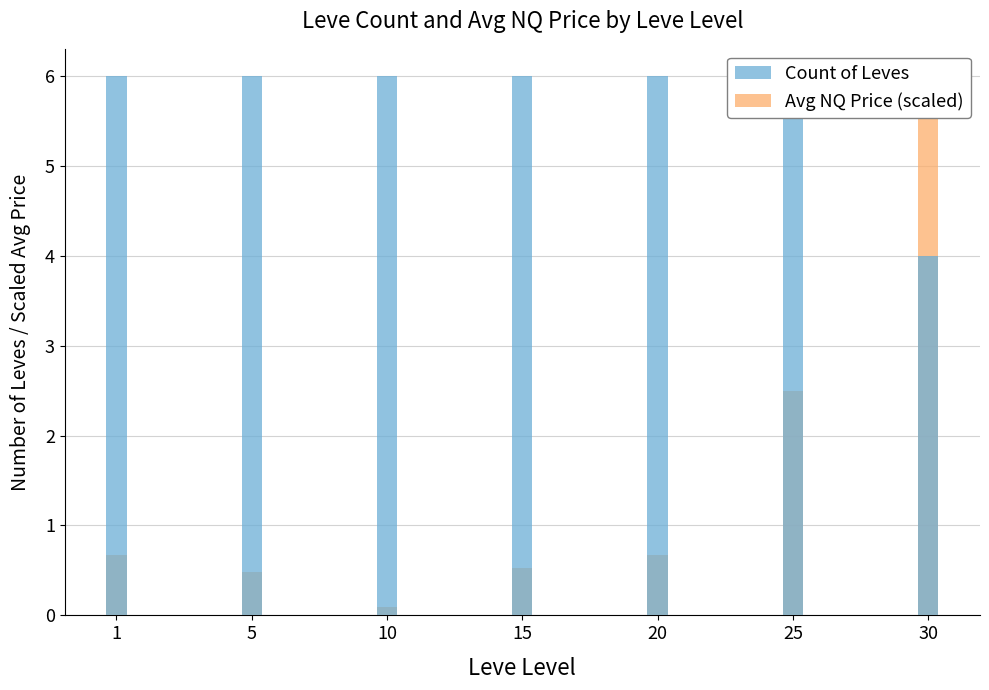

At which category is the sum across all series the highest?

30